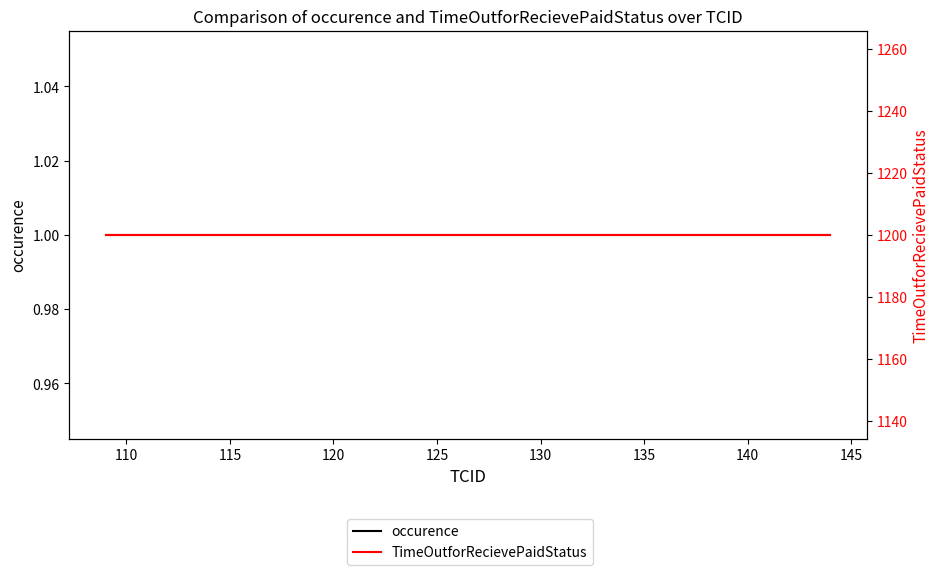

True or false: TimeOutforRecievePaidStatus has more than 0 points higher than both neighbors.

False